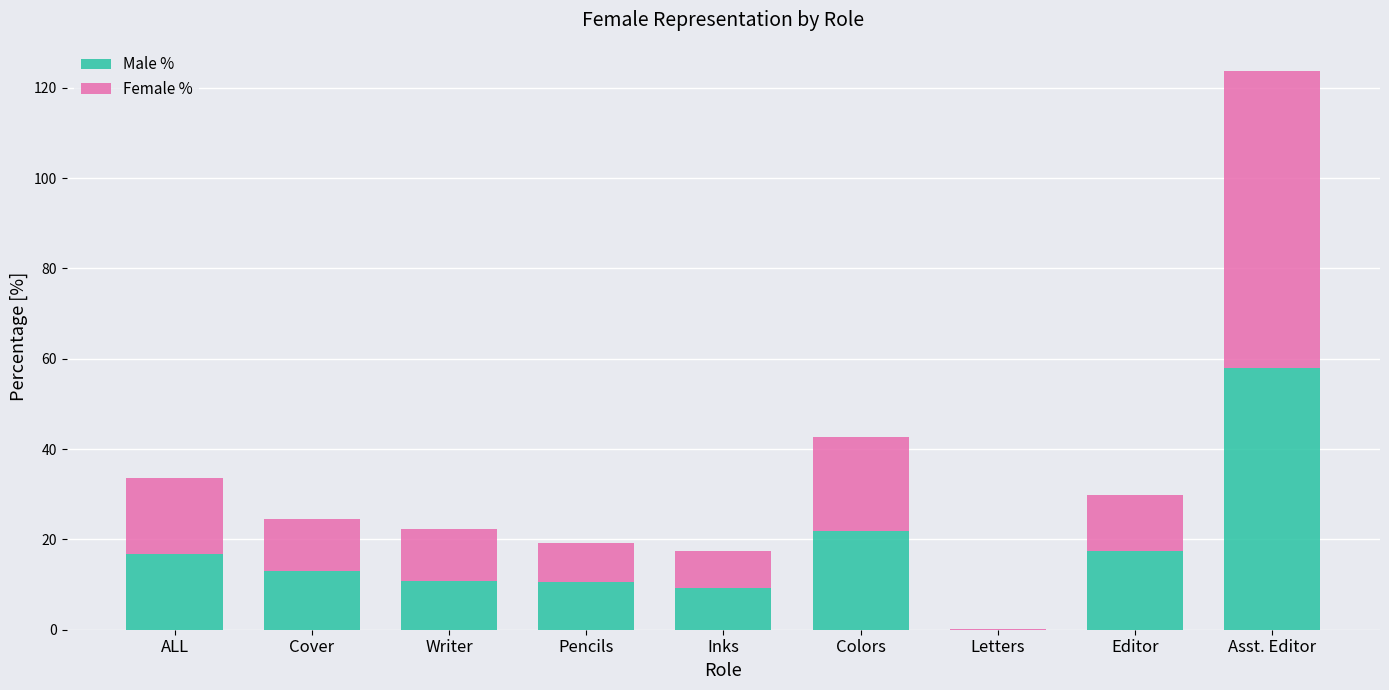

At which category is the sum across all series the highest?

Asst. Editor